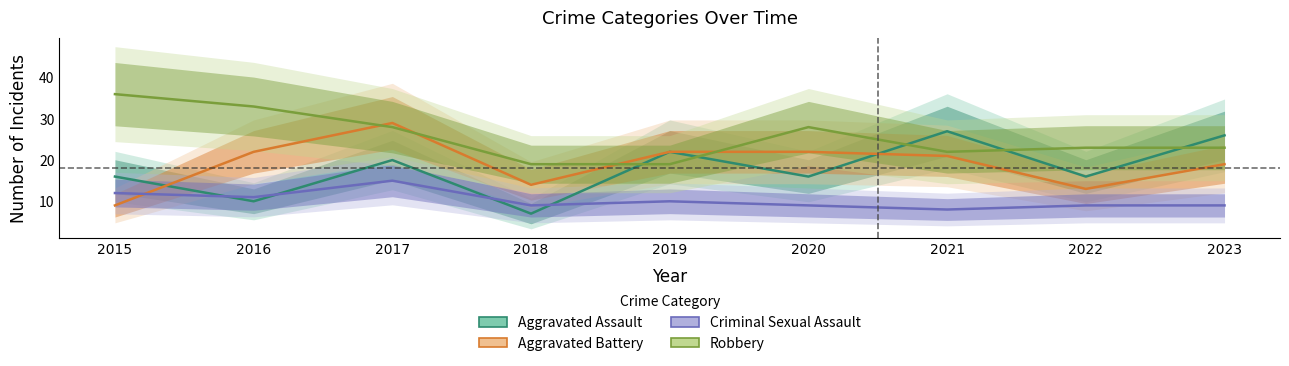

Does the chart have visible grid lines?

No